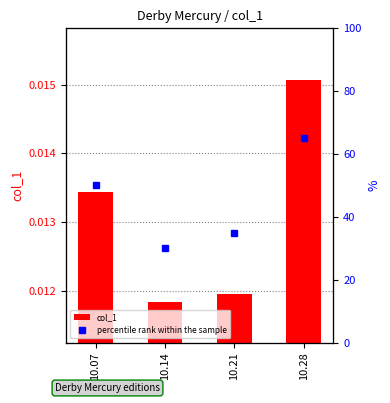

What is the lowest value of the percentile rank within the sample series?

30.0